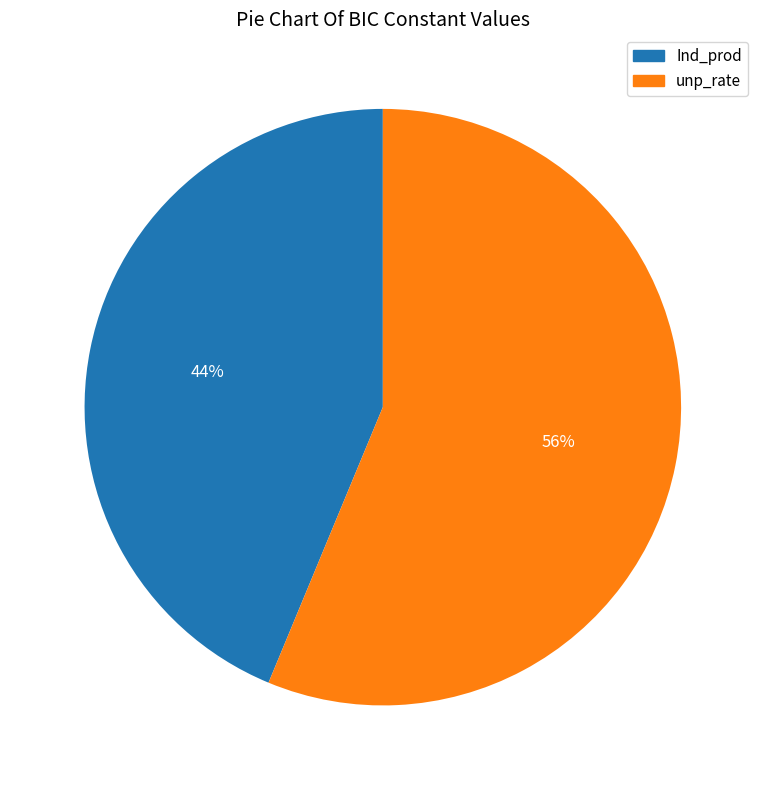

Combined, do unp_rate and Ind_prod account for over 50%?

Yes